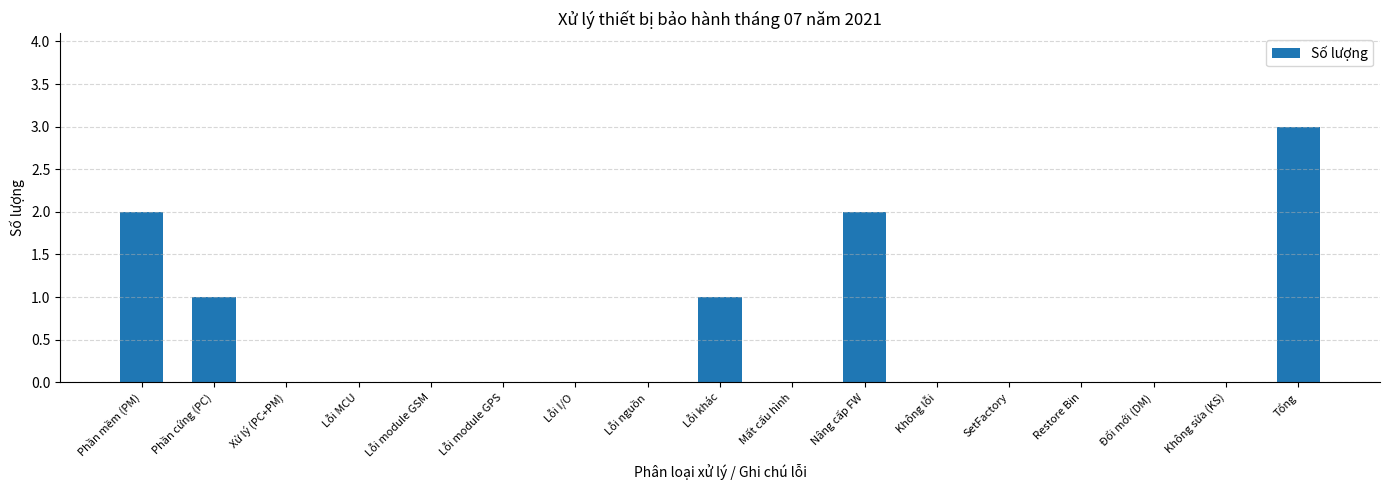

Which has a higher value, Phần cứng (PC) or Không lỗi?

Phần cứng (PC)